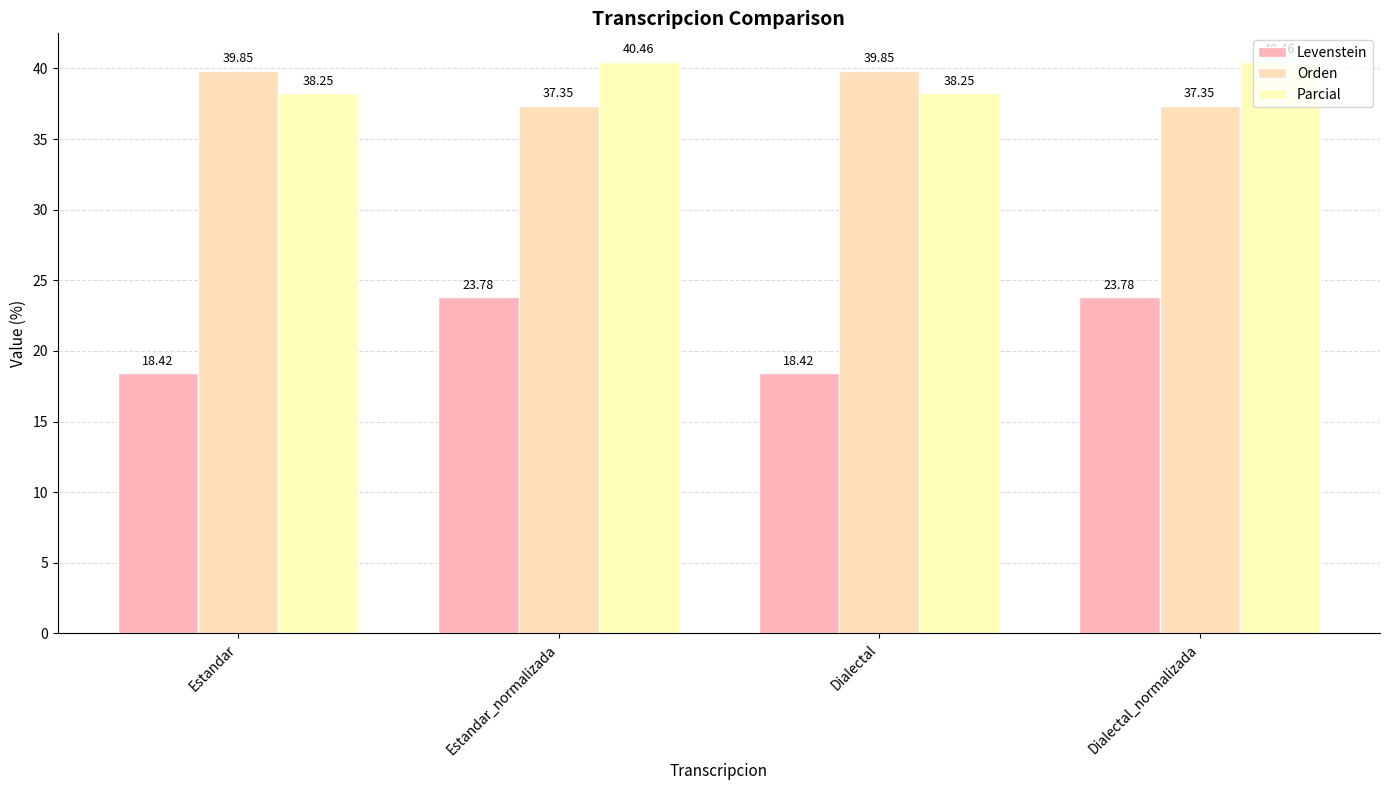

True or false: Parcial has a value of 61.3 at Dialectal.

False